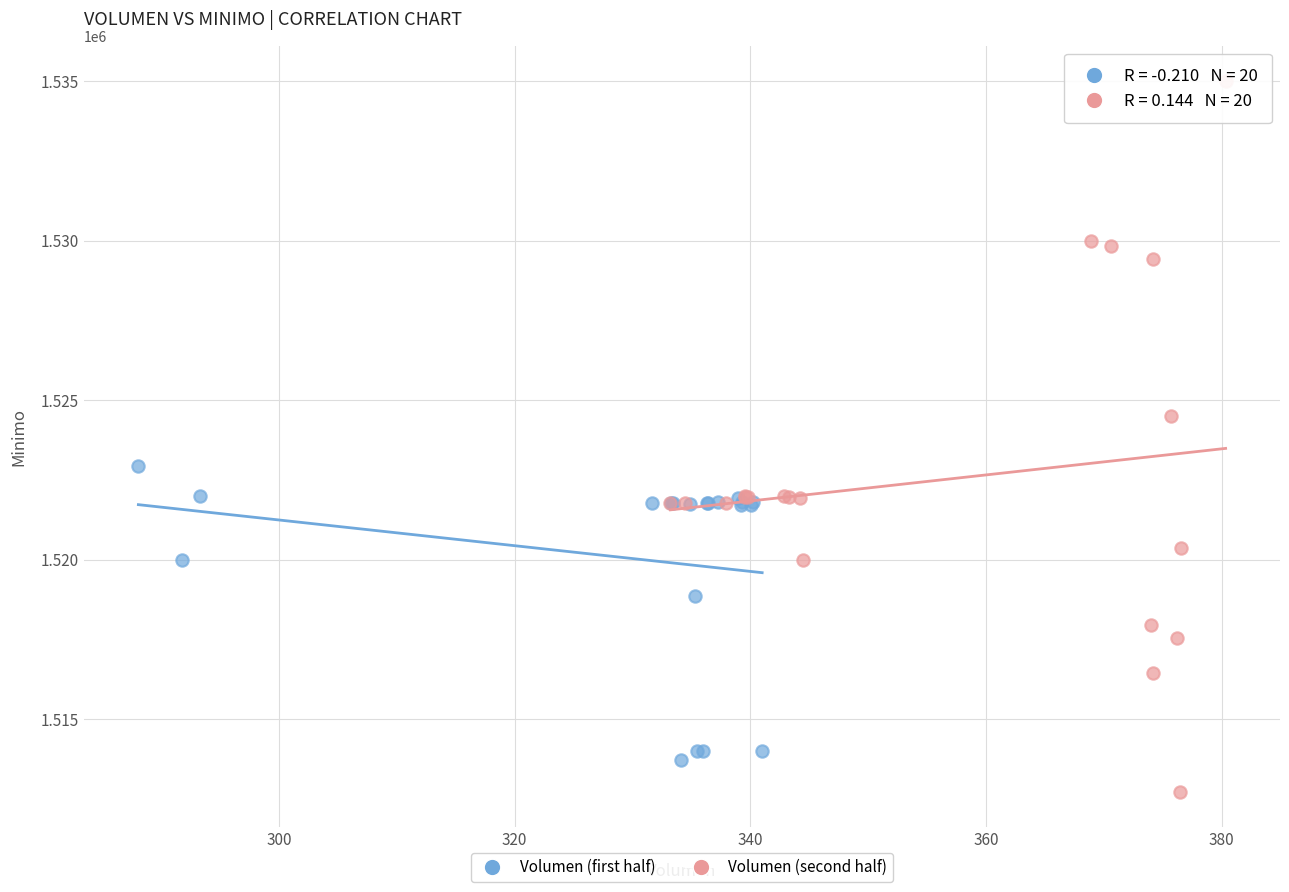

Which series reaches the minimum Y coordinate?

Volumen (second half)